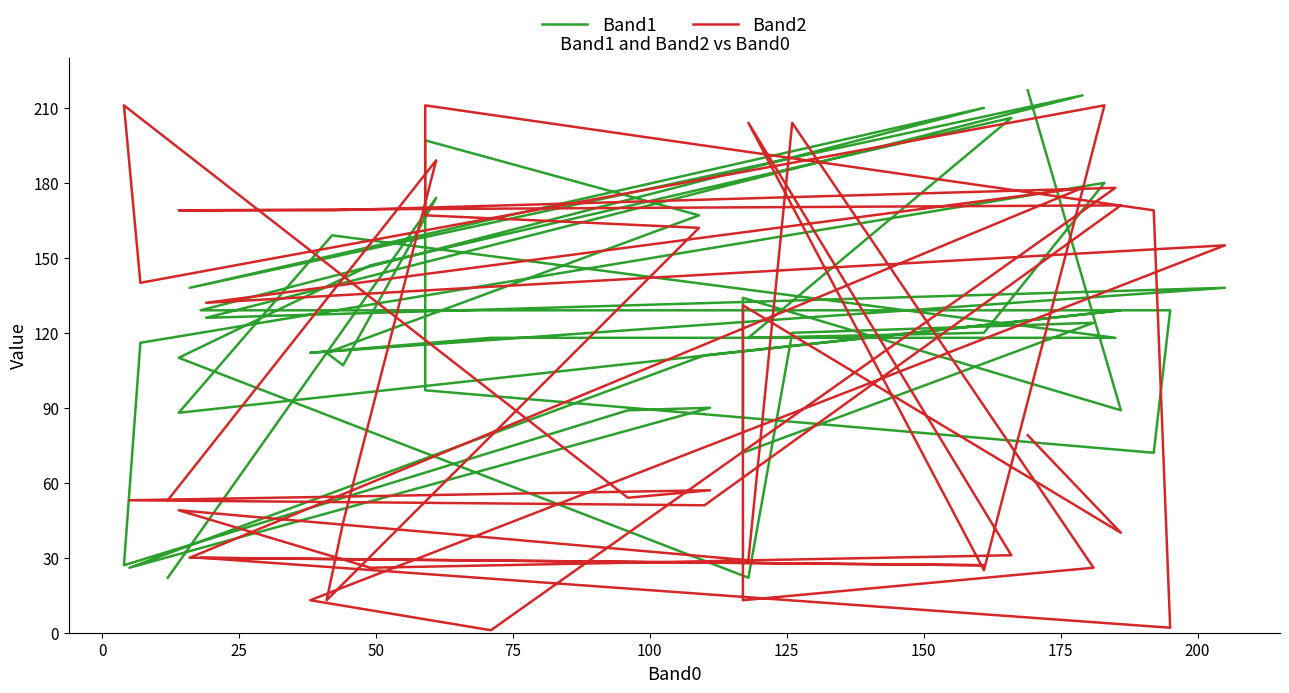

What is the difference between the maximum and second lowest values in the Band2 series?

209